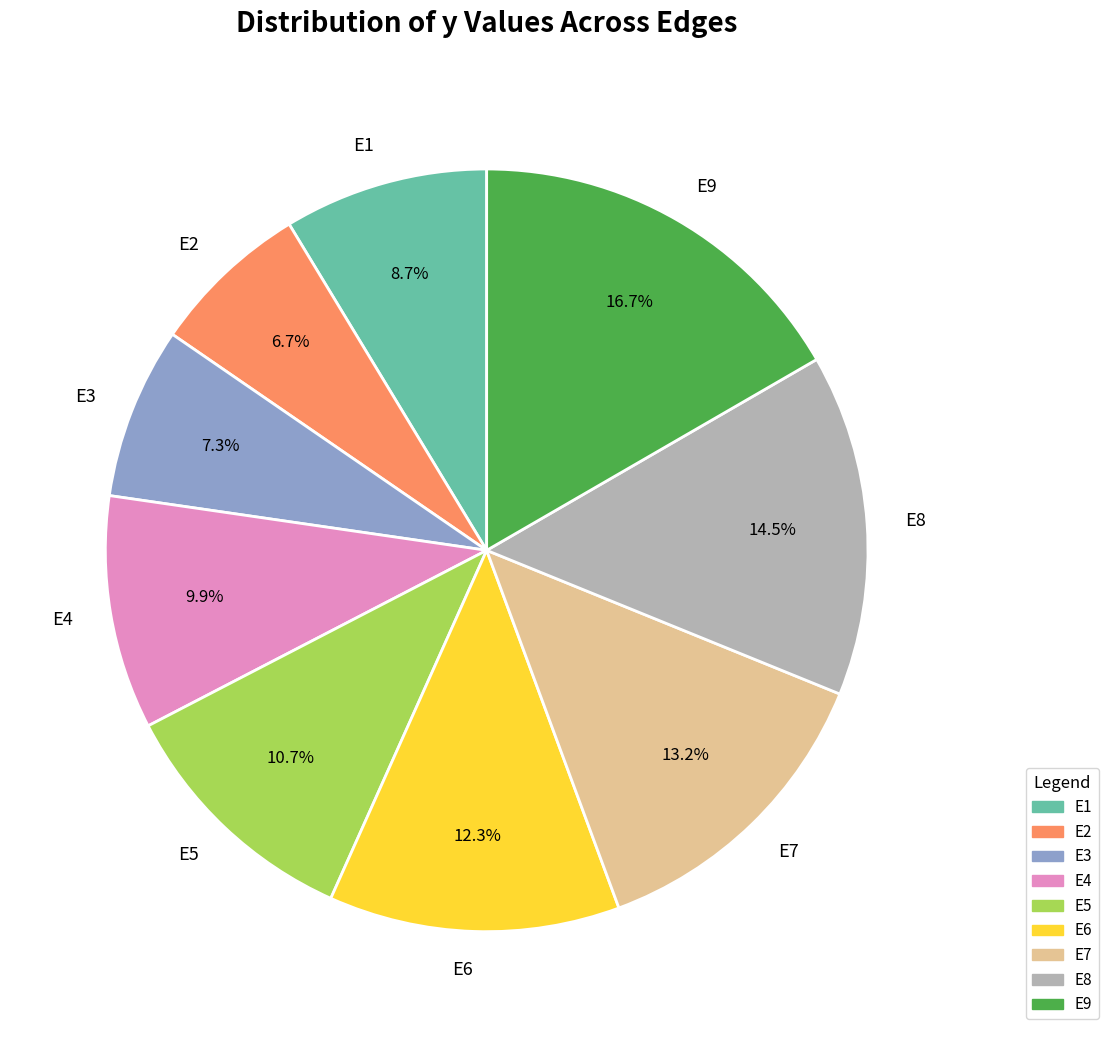

Which category has the biggest portion of the pie?

E9